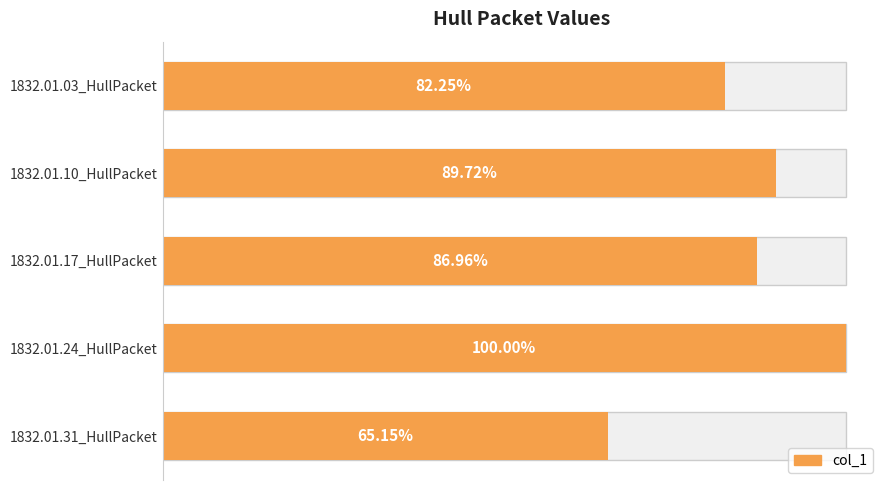

The chart shows a value of 0.0 at 1832.01.31_HullPacket. True or false?

False